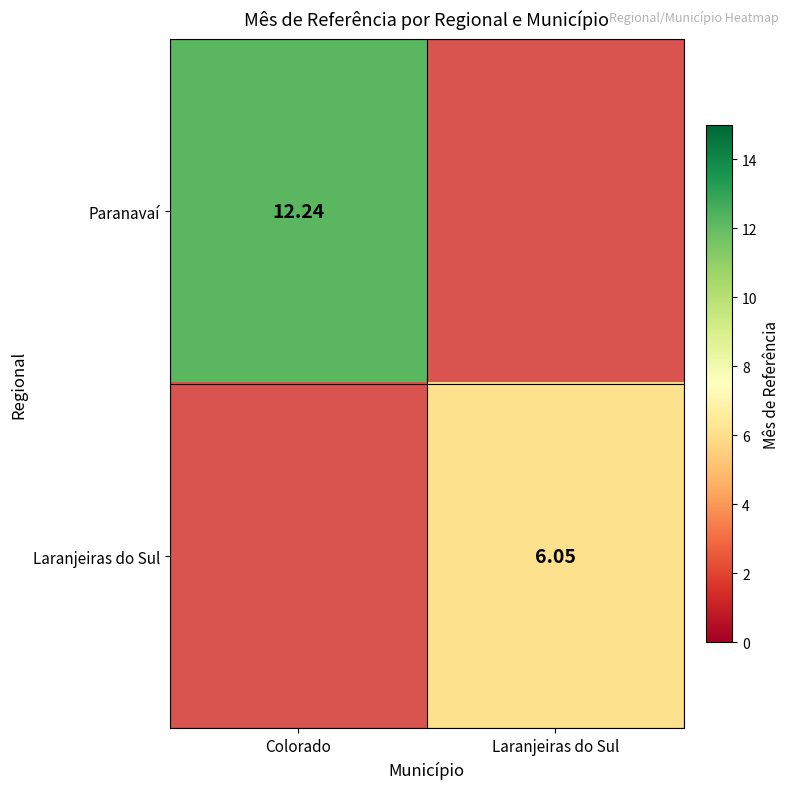

At Colorado, list the series in order from smallest to largest.

Paranavaí, Laranjeiras do Sul